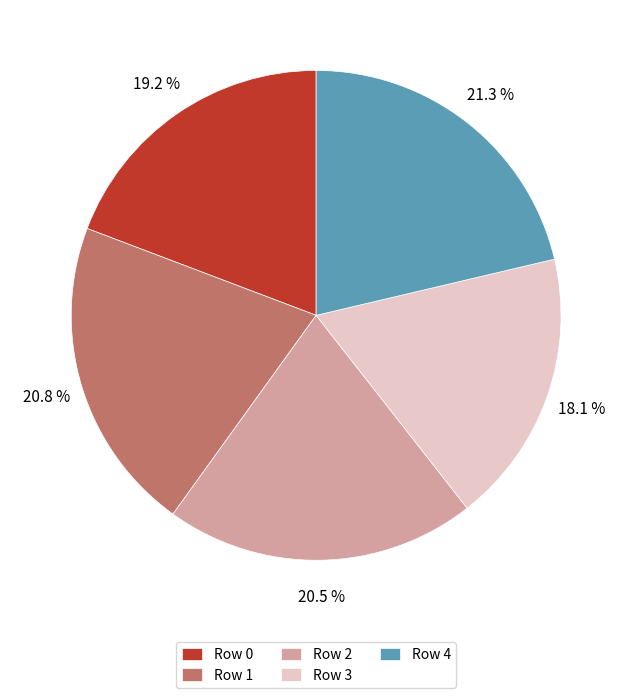

Do Row 0 and Row 4 together represent more than half of the pie?

No